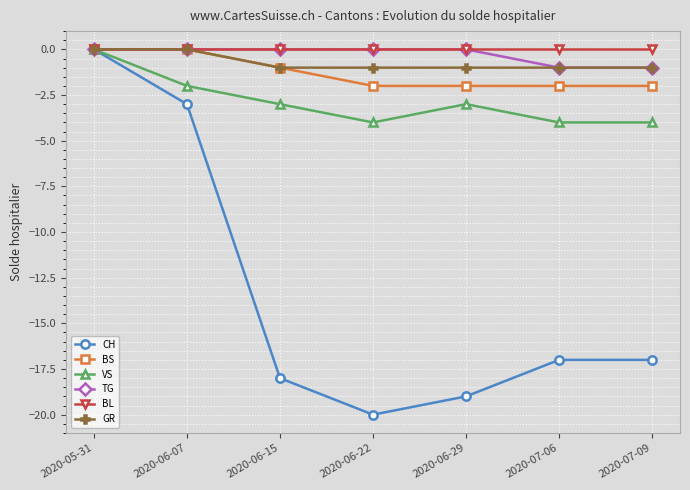

Is it true that GR equals 0 at 2020-06-15?

False